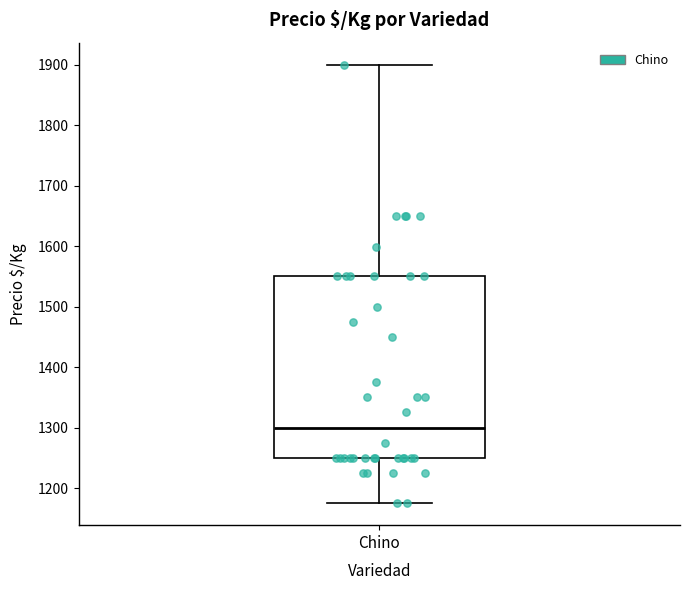

Transcribe this box plot: give where the median line is, the range the box spans, and where the two whiskers end, as read against the y-axis. The values are not printed on the chart, so give them approximately, as read against the axis.

median 1300, box 1250 to 1550, whiskers 1180 to 1900